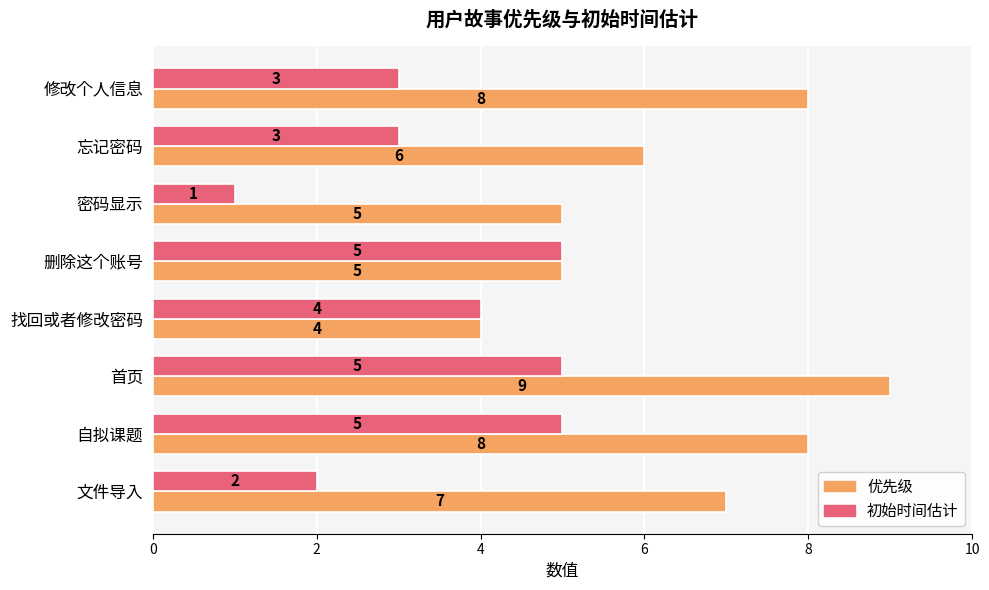

How many 优先级 values are between 5 and 8?

6